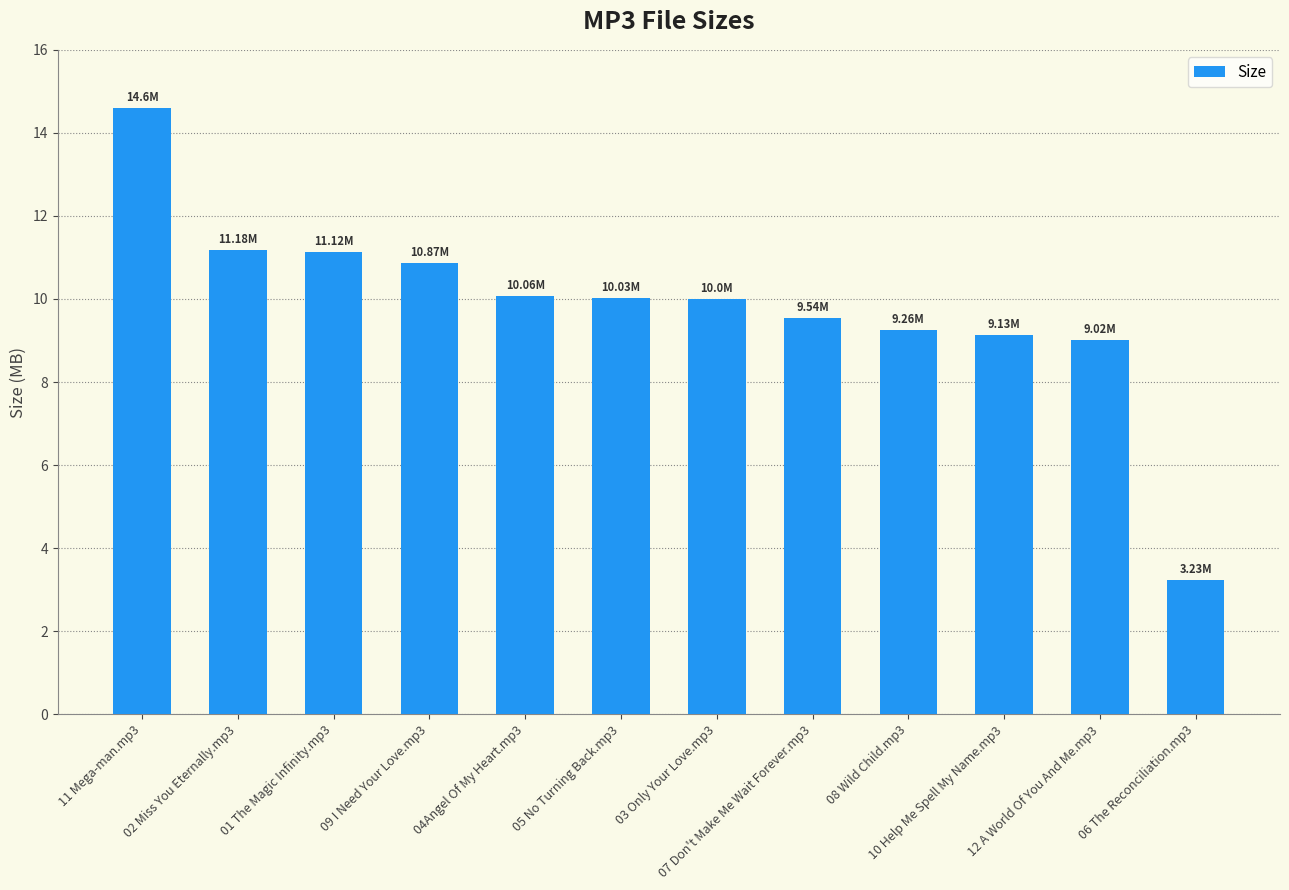

Where does the data first go above 10?

11 Mega-man.mp3